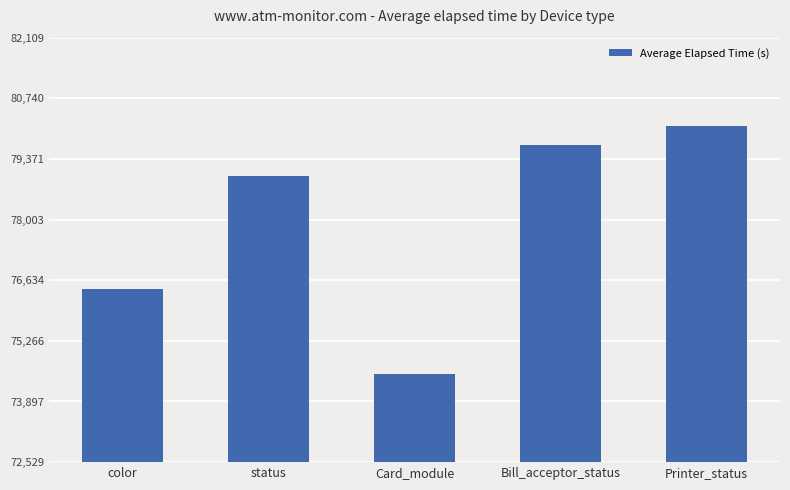

What is the sum of all values?

389749